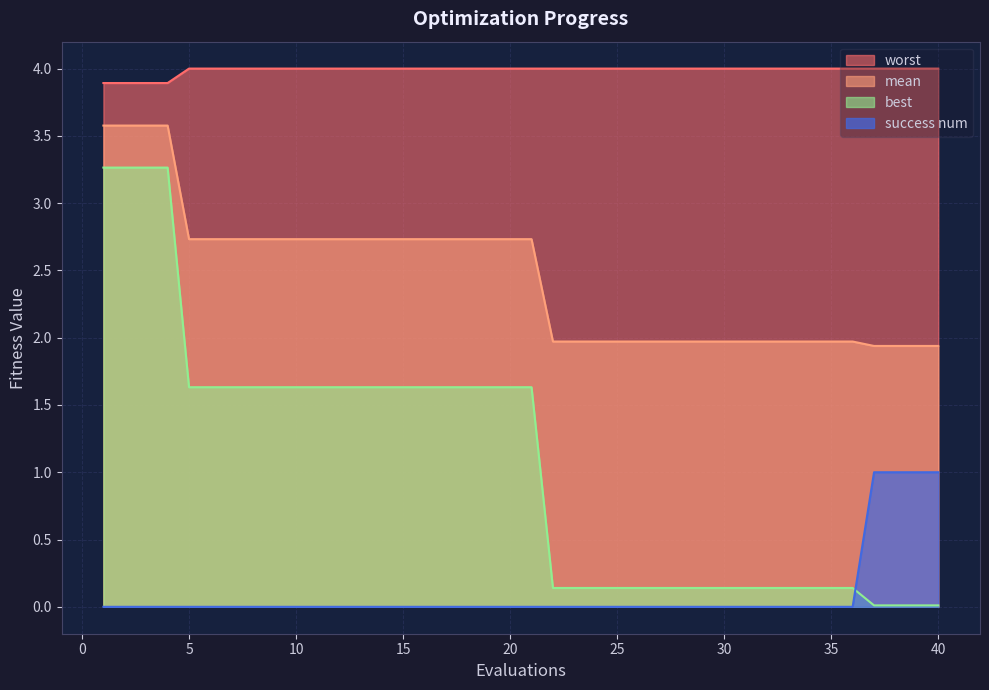

The value of mean at 1 is 3.6. True or false?

True